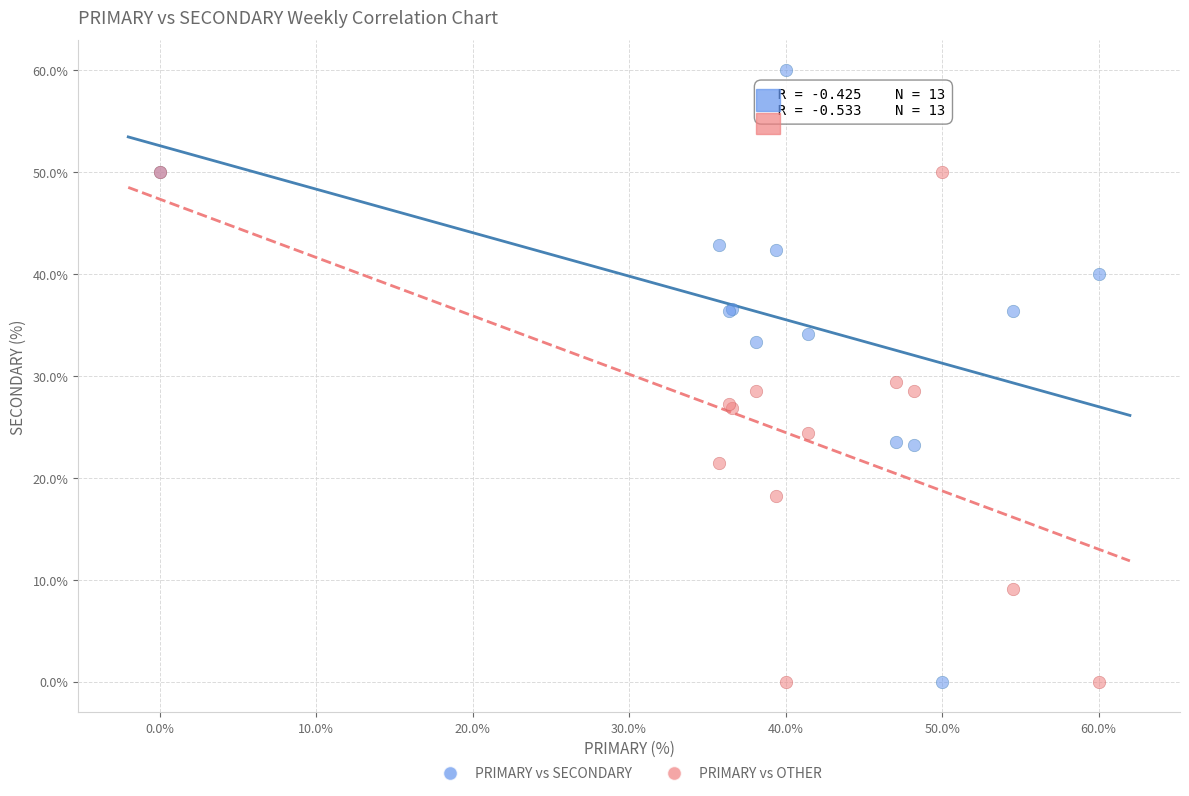

Which series contains the highest Y value?

PRIMARY vs SECONDARY